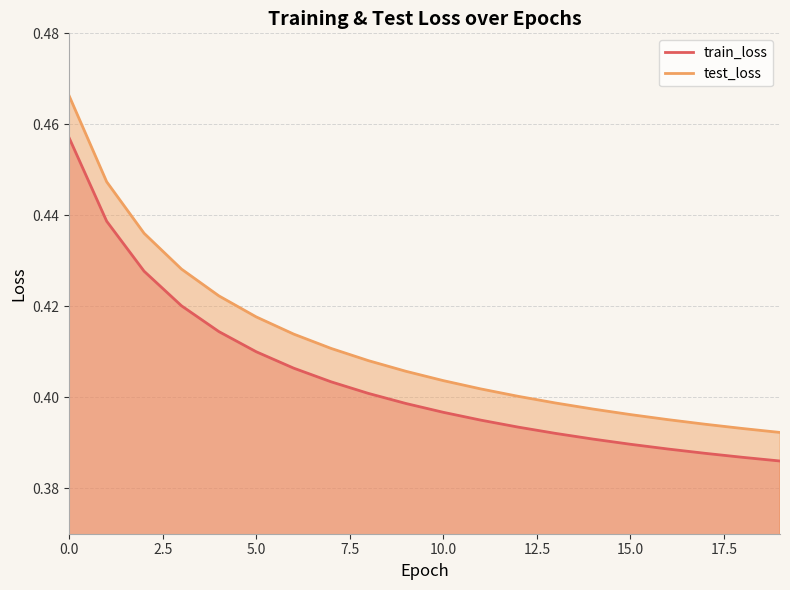

Which category has the lowest value in the test_loss series?

19